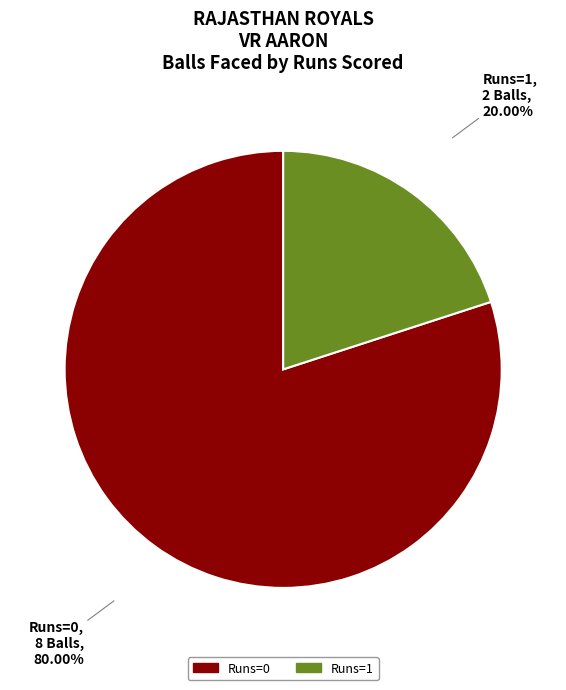

How many segments does this pie chart have?

2